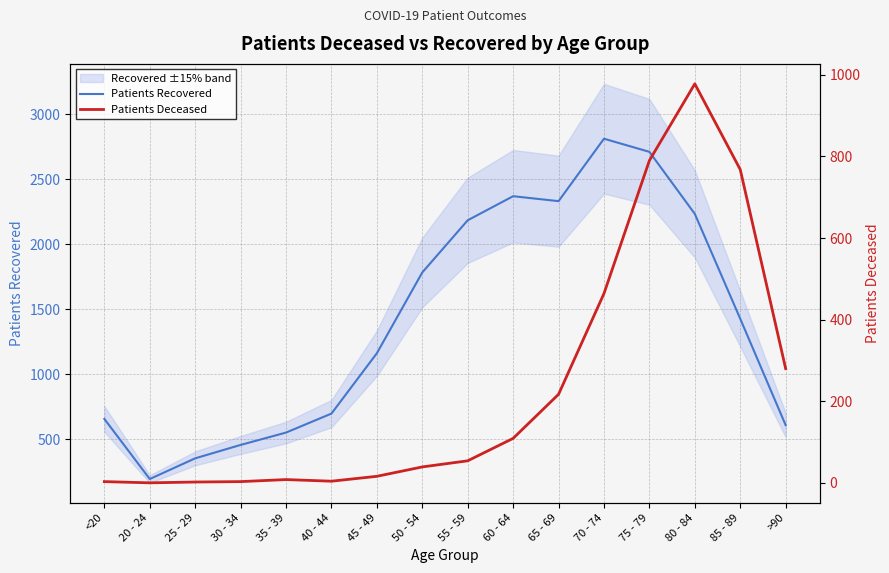

In Patients Recovered, how many points are higher than both neighbors (excluding endpoints)?

2